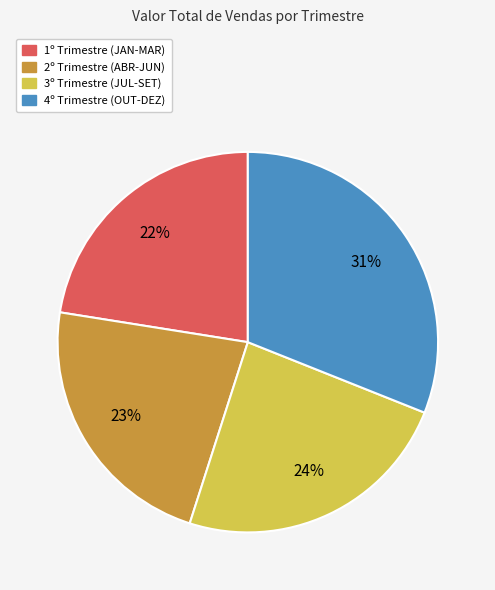

Is there any slice that represents more than half of the pie?

No